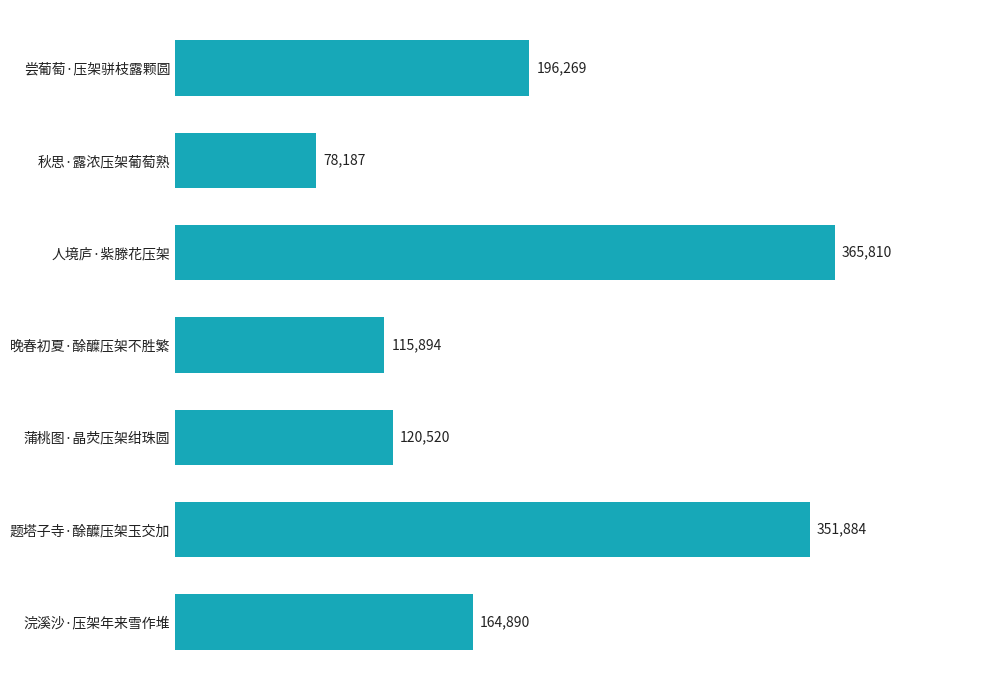

At which category does the chart reach its minimum across all series?

秋思·露浓压架葡萄熟